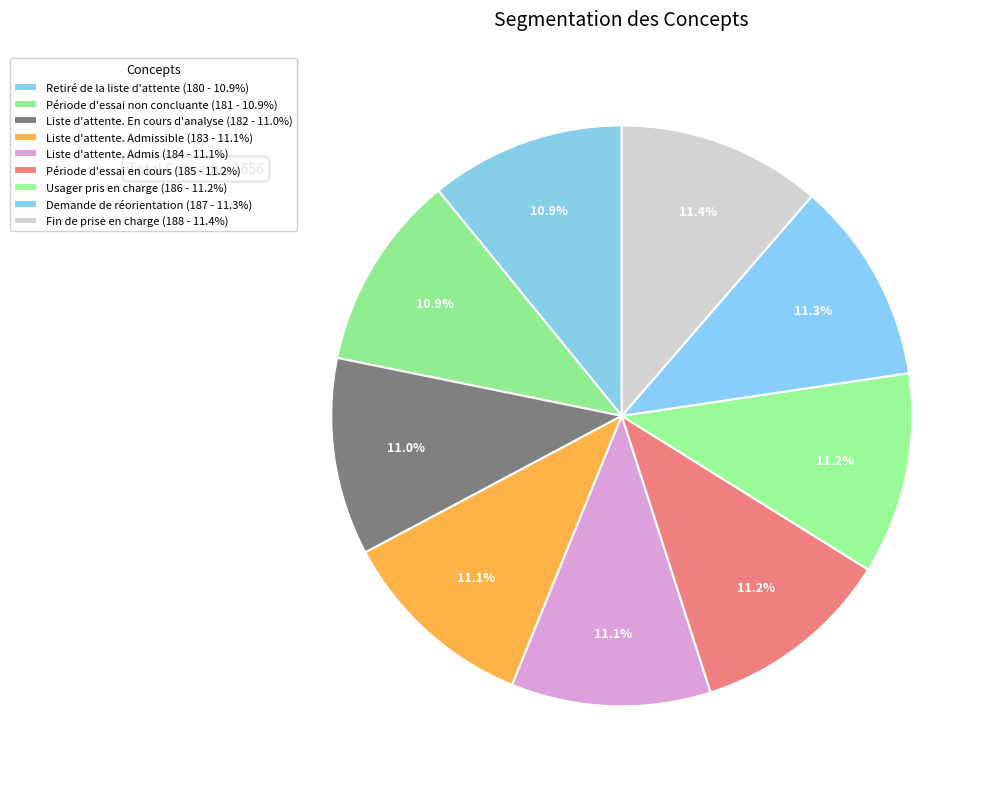

How many slices are in this pie chart?

9